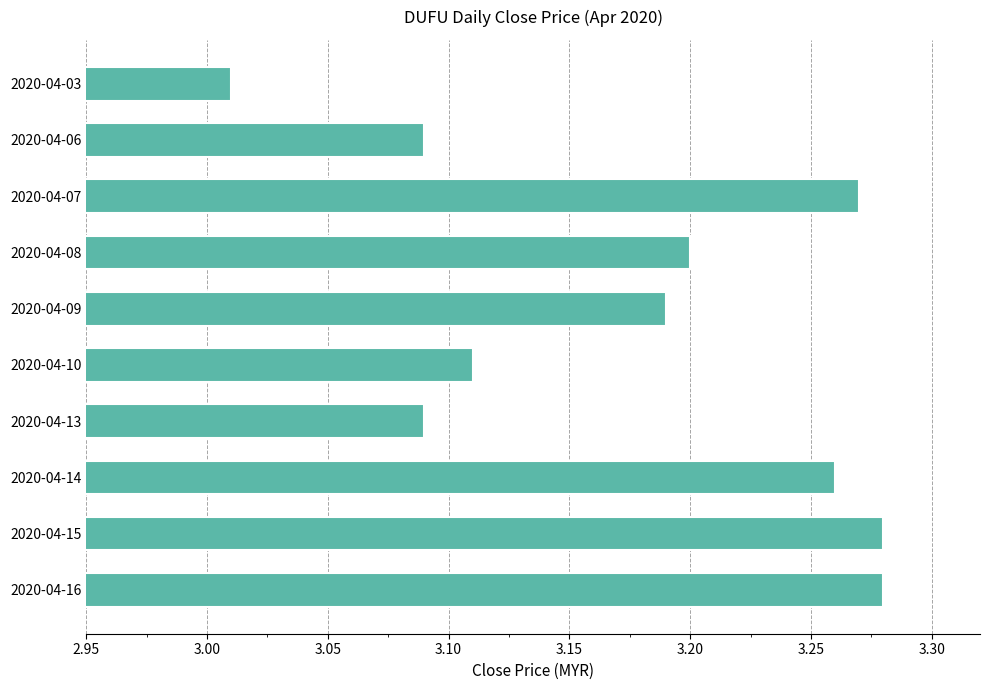

Which label corresponds to the smallest value in the chart?

2020-04-03